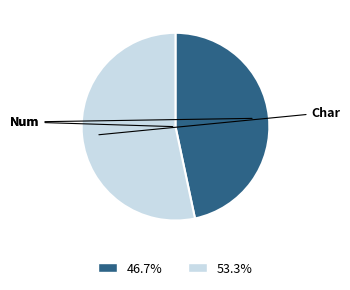

Does 46.7% account for over 50% of the chart?

No